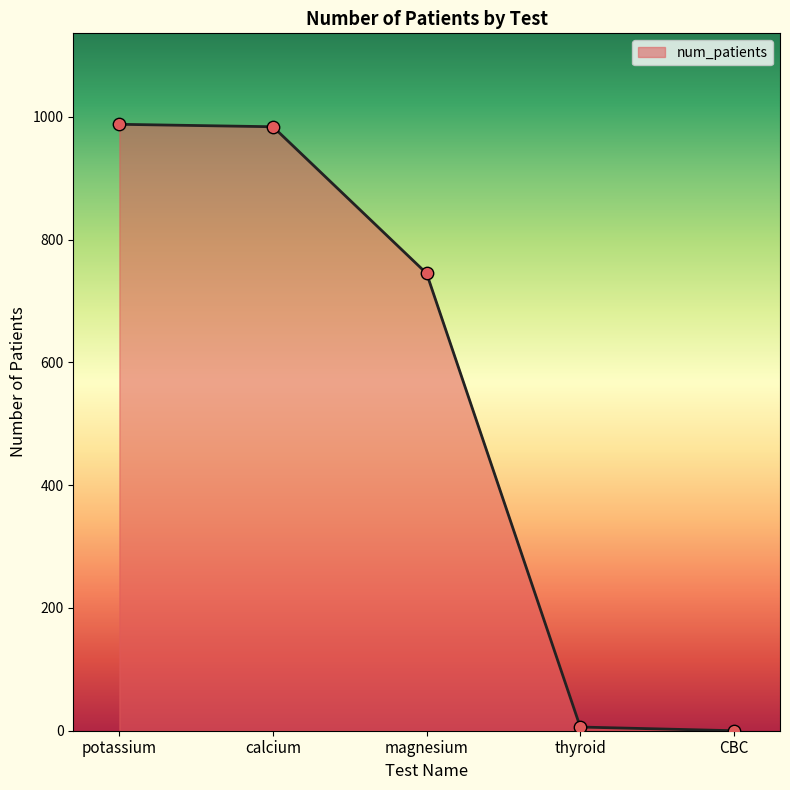

Between magnesium and thyroid, which is larger?

magnesium